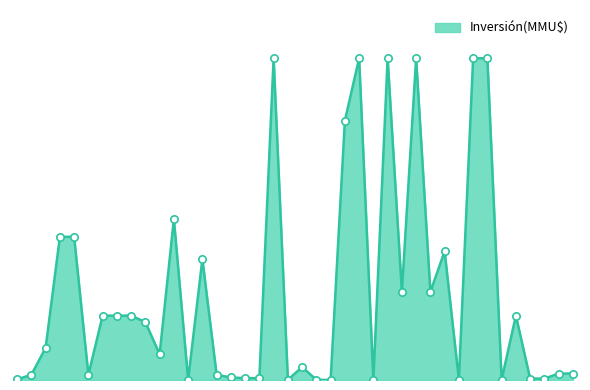

Approximately how many times larger is the value at 14/03/2019 compared to 12/04/2018?

145.5